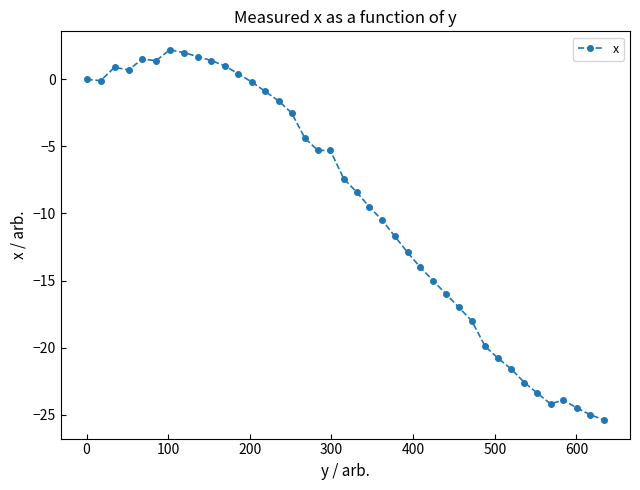

What is the value of the 34th point from the left?

-22.6